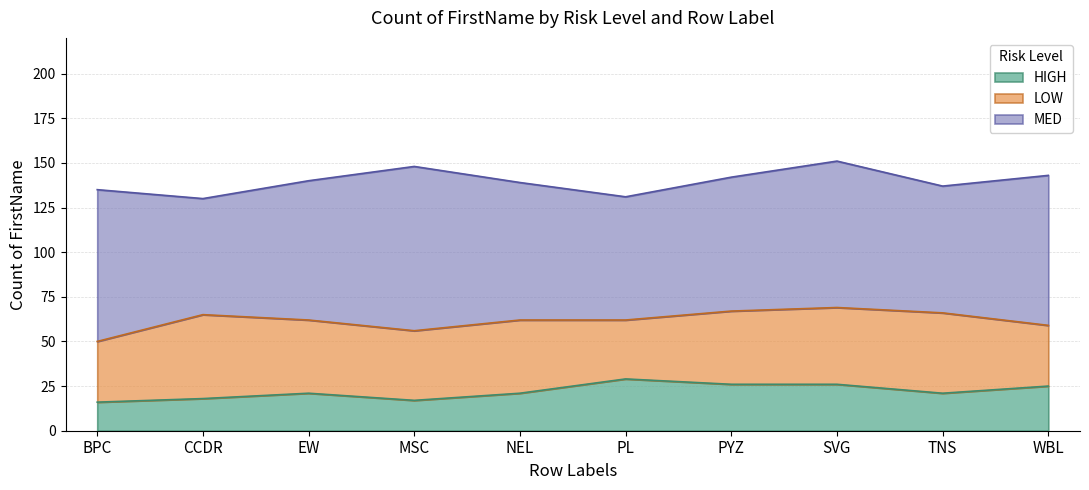

Reading left to right, what are all the values shown in this chart?

MED: BPC=85	CCDR=65	EW=78	MSC=92	NEL=77	PL=69	PYZ=75	SVG=82	TNS=71	WBL=84
LOW: BPC=34	CCDR=47	EW=41	MSC=39	NEL=41	PL=33	PYZ=41	SVG=43	TNS=45	WBL=34
HIGH: BPC=16	CCDR=18	EW=21	MSC=17	NEL=21	PL=29	PYZ=26	SVG=26	TNS=21	WBL=25